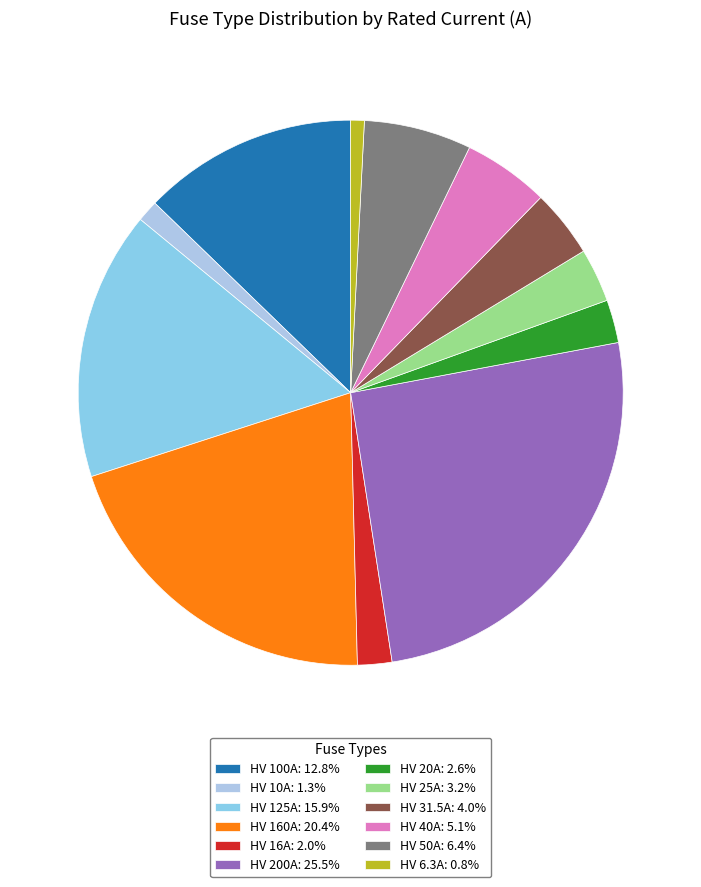

How many slices are in this pie chart?

12